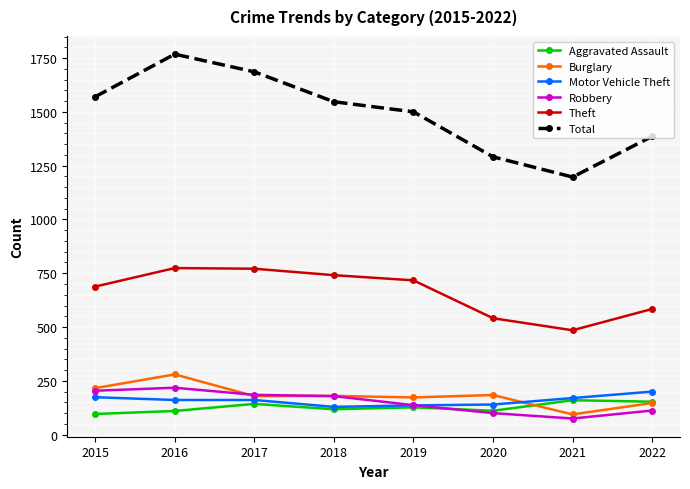

What is the difference between the highest and lowest values at 2017?

1543